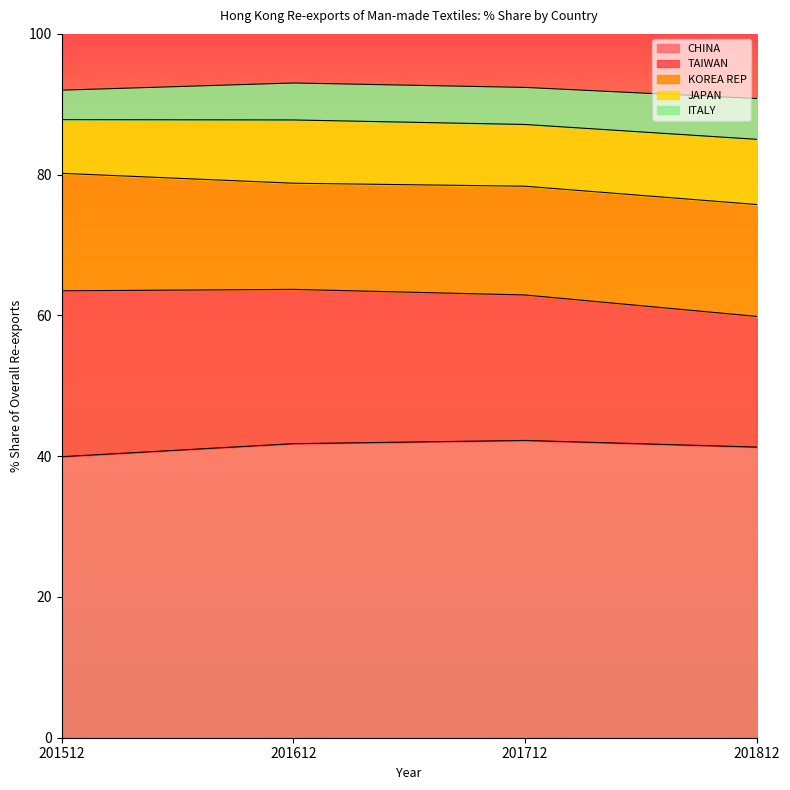

What is the difference between the TAIWAN values at 201812 and 201612?

3.4